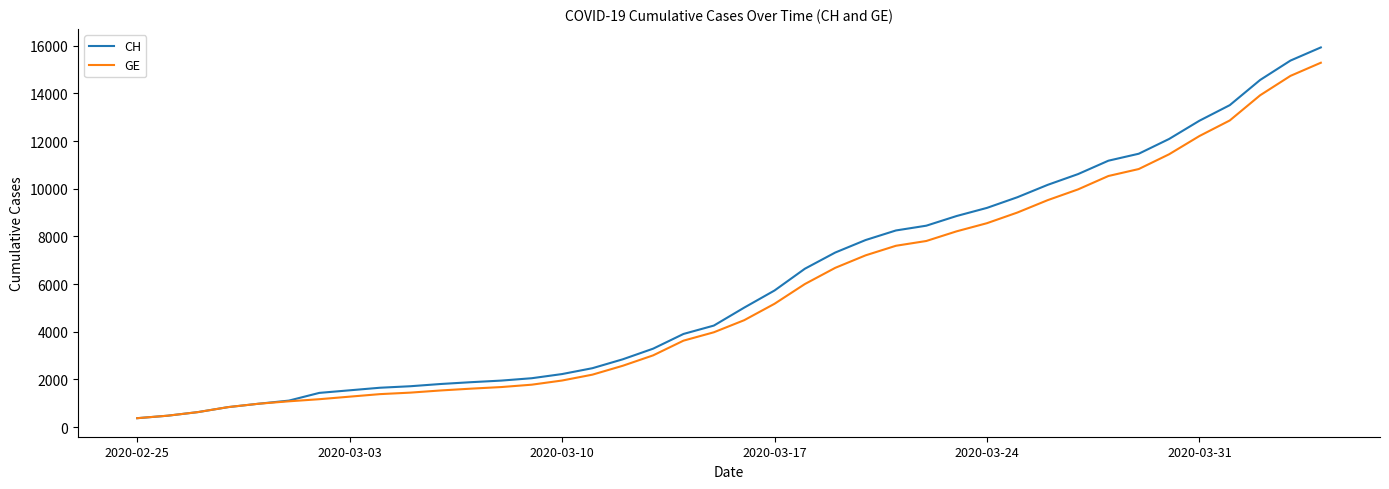

How many lines are shown in the chart?

2